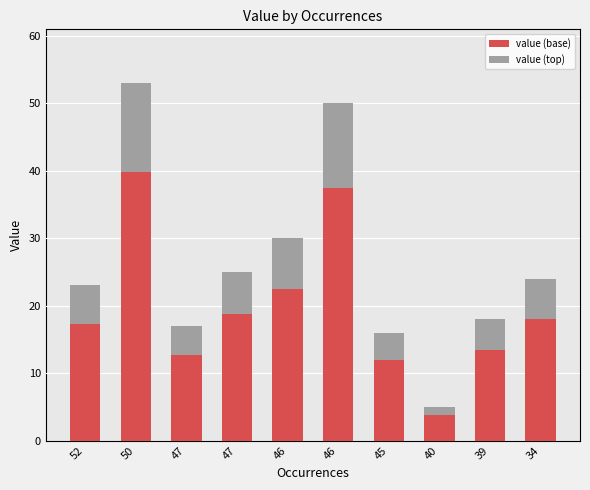

How many distinct data groups are displayed?

2